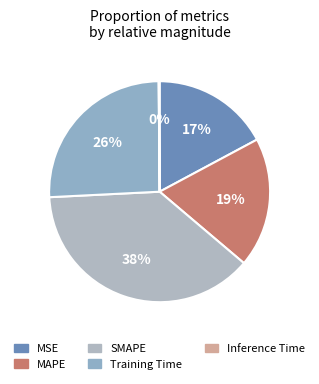

To the nearest percent, what is the combined percentage of Training Time and MAPE?

45%